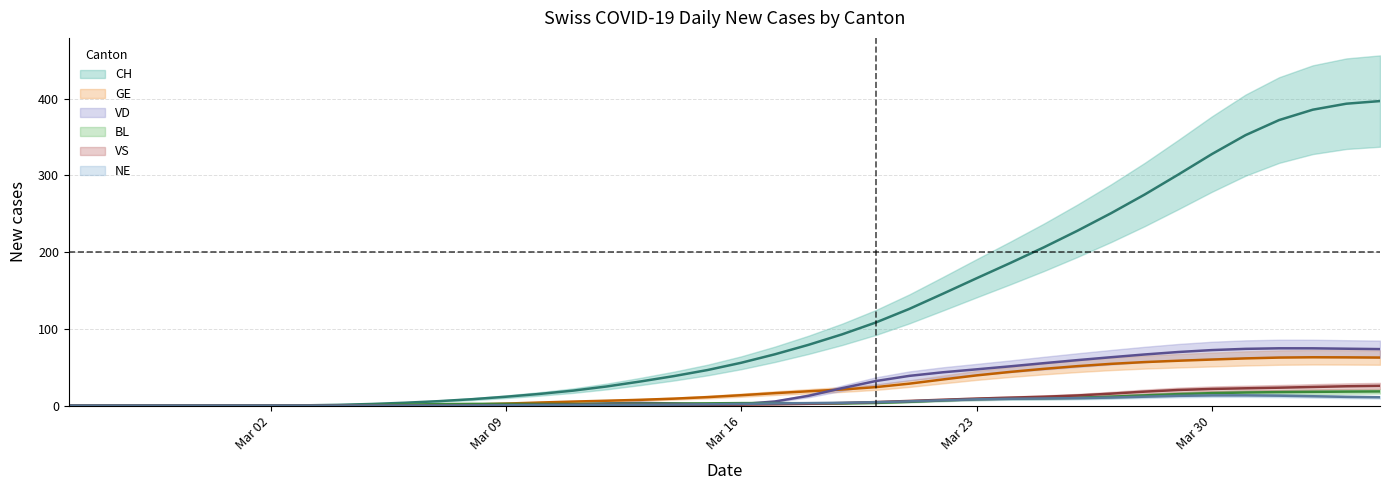

What position from the left is 2020-03-22?

27